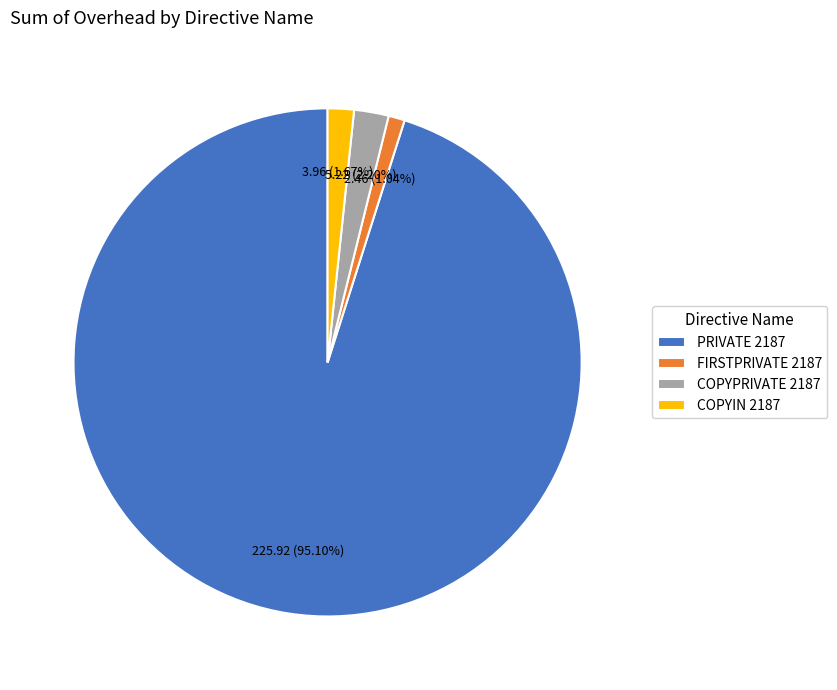

What percentage is the FIRSTPRIVATE 2187 slice, to the nearest percent?

1%